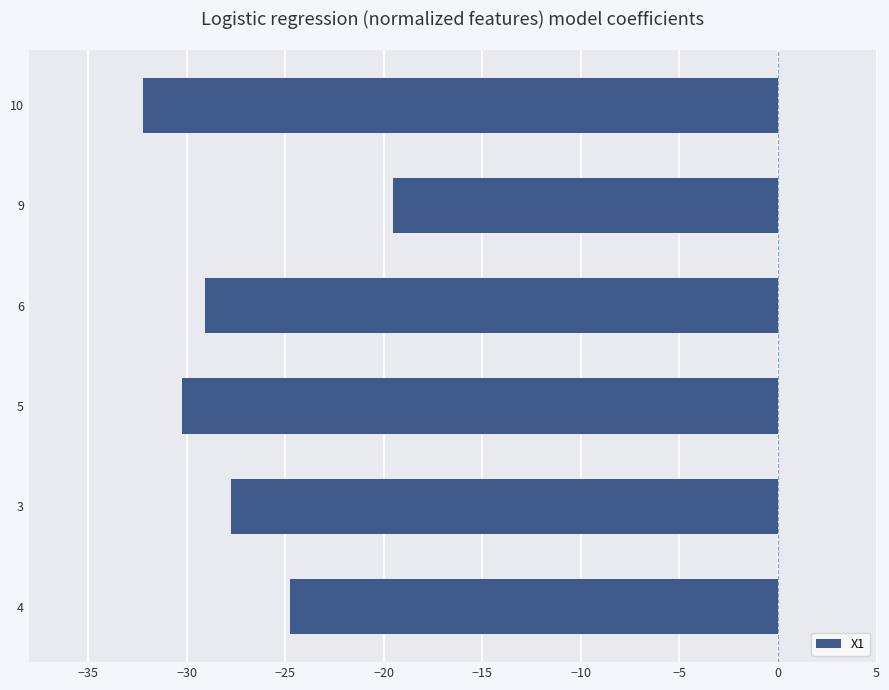

Rank the categories by value from highest to lowest.

9, 4, 3, 6, 5, 10